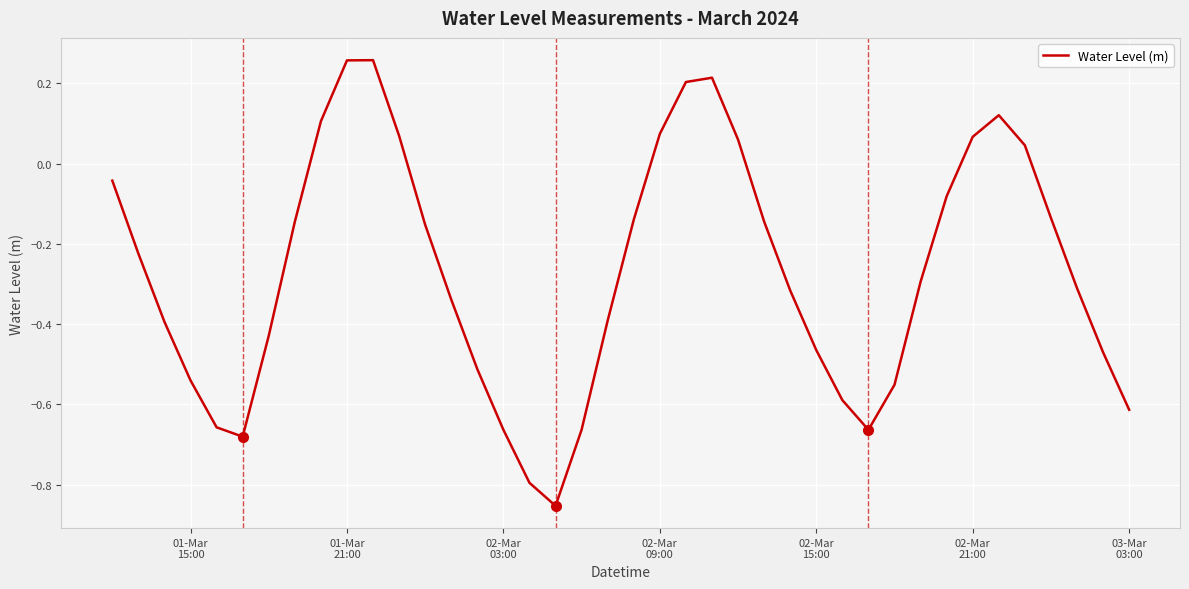

What is the maximum value shown in the chart?

0.3